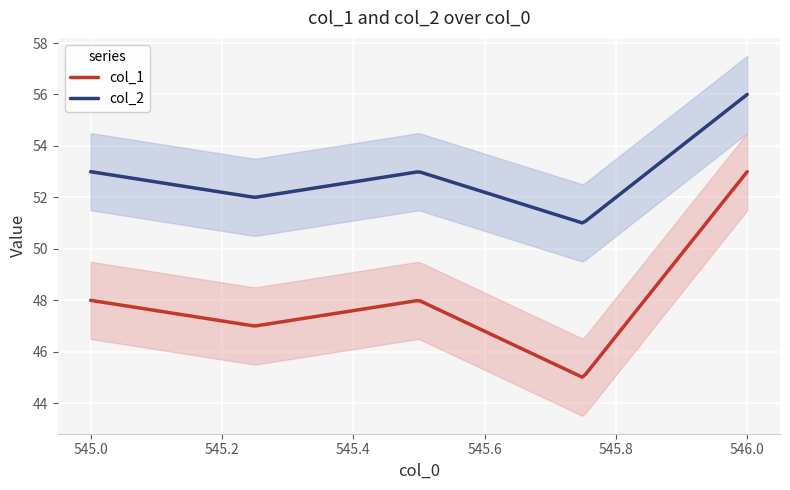

At which label does col_1 first exceed 48?

546.0